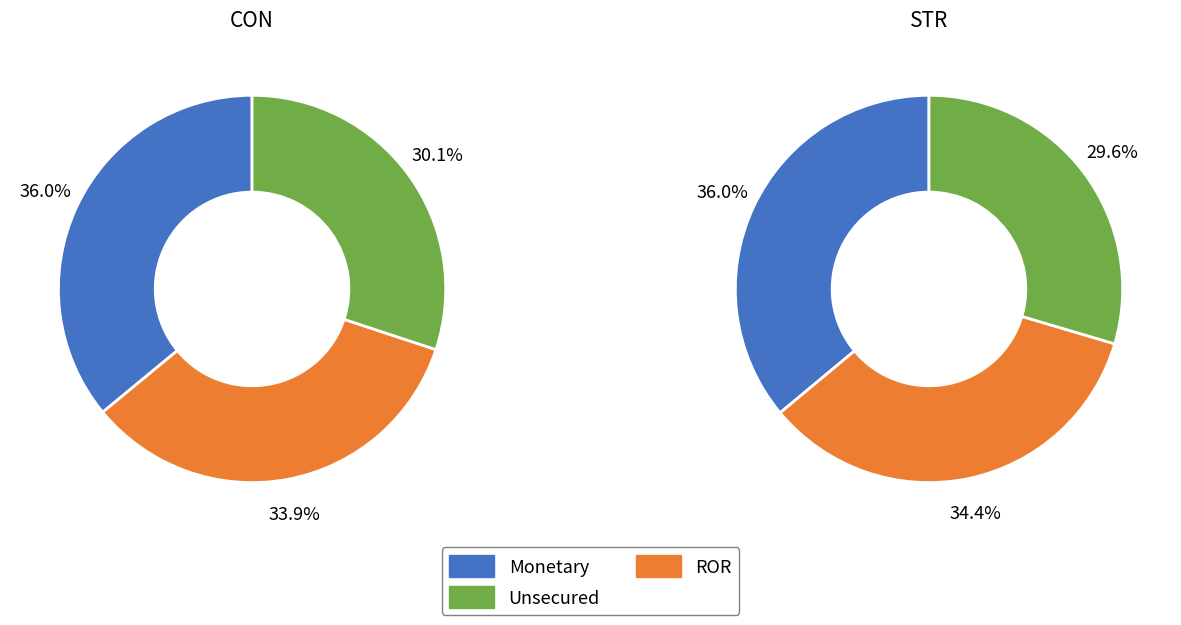

To the nearest percent, what percentage of the pie is STR_values?

34%